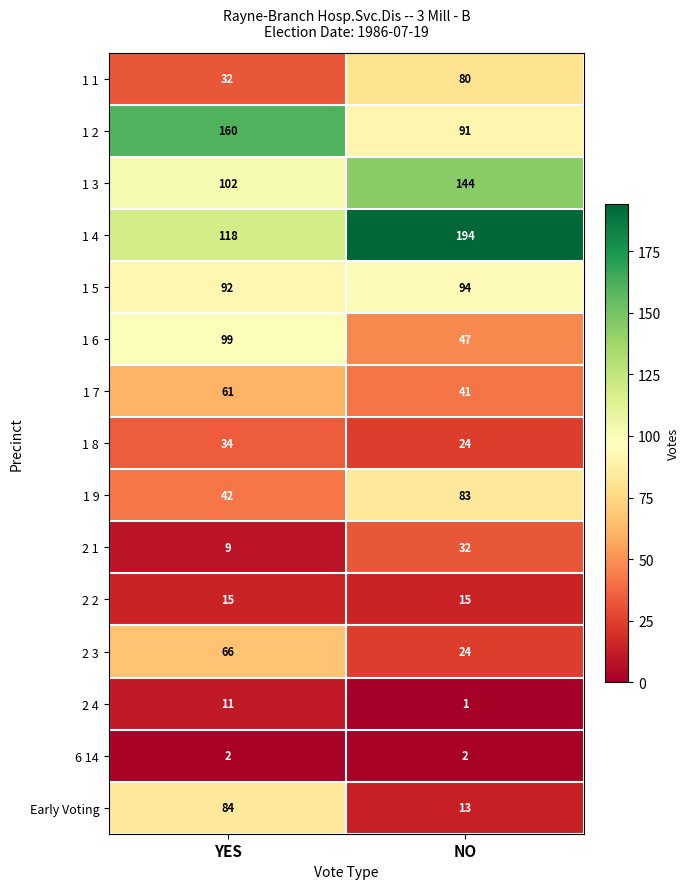

What is the difference between the 1 6 values at NO and YES?

52